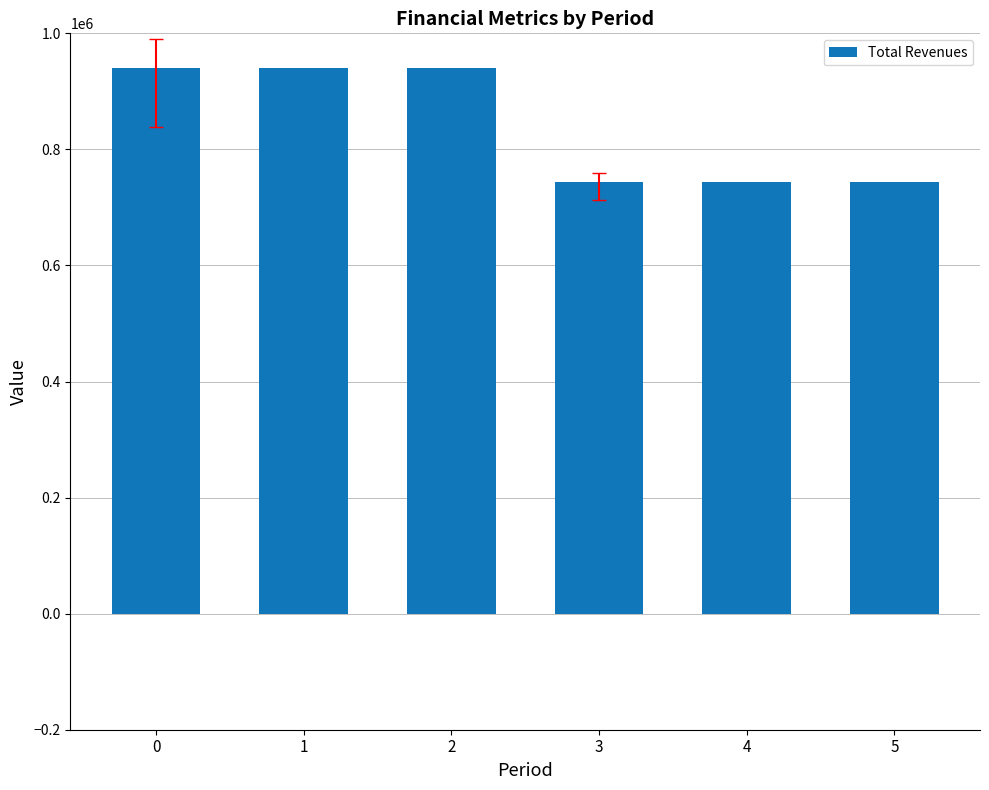

The value at 4 is 1132402.9. True or false?

False